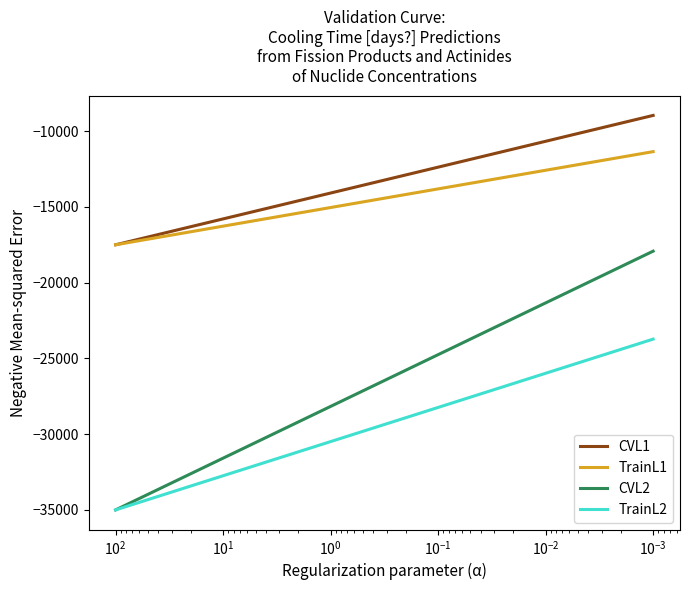

What are all the series names shown in the legend?

CVL1, TrainL1, CVL2, TrainL2